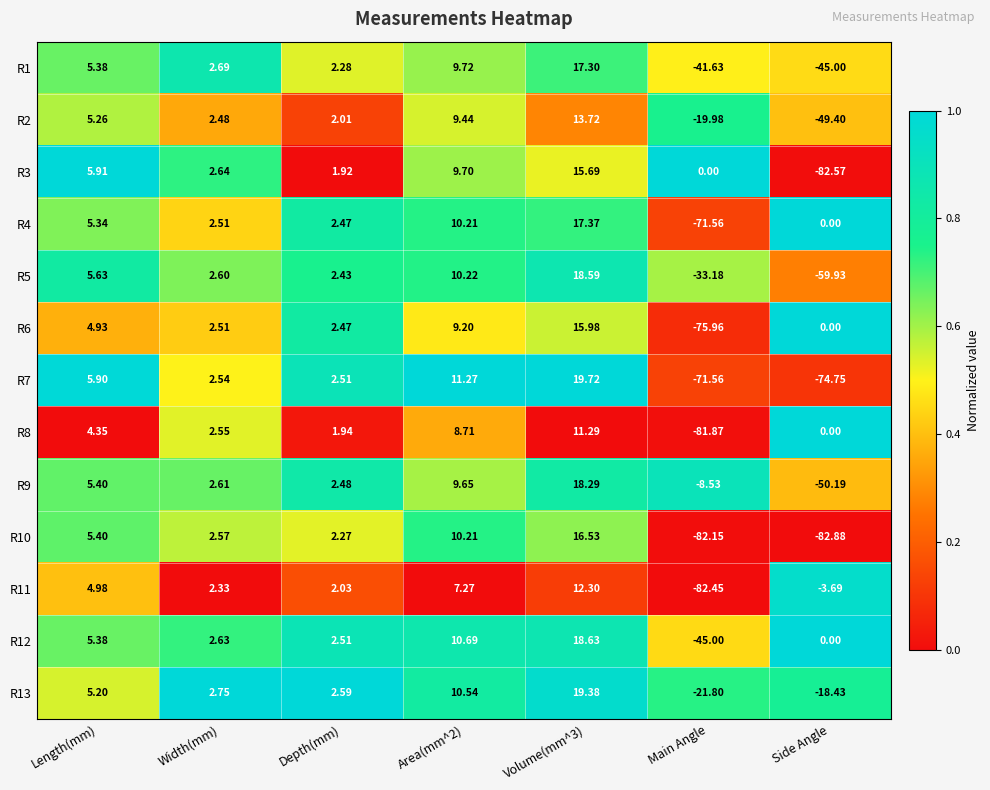

What is the spread (max minus min) of values at Area(mm^2)?

4.0